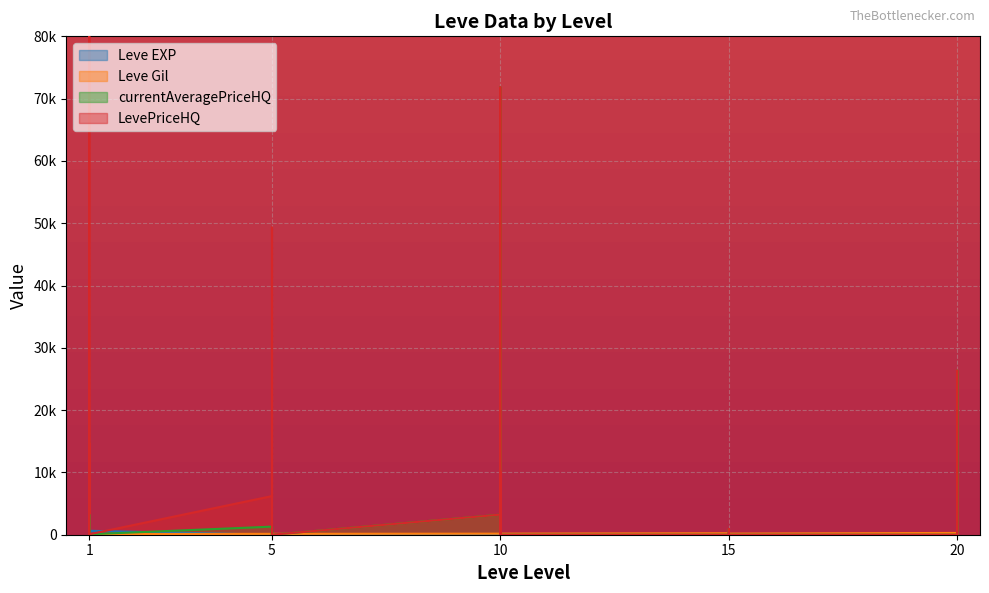

What is the highest value of the currentAveragePriceHQ series?

71842